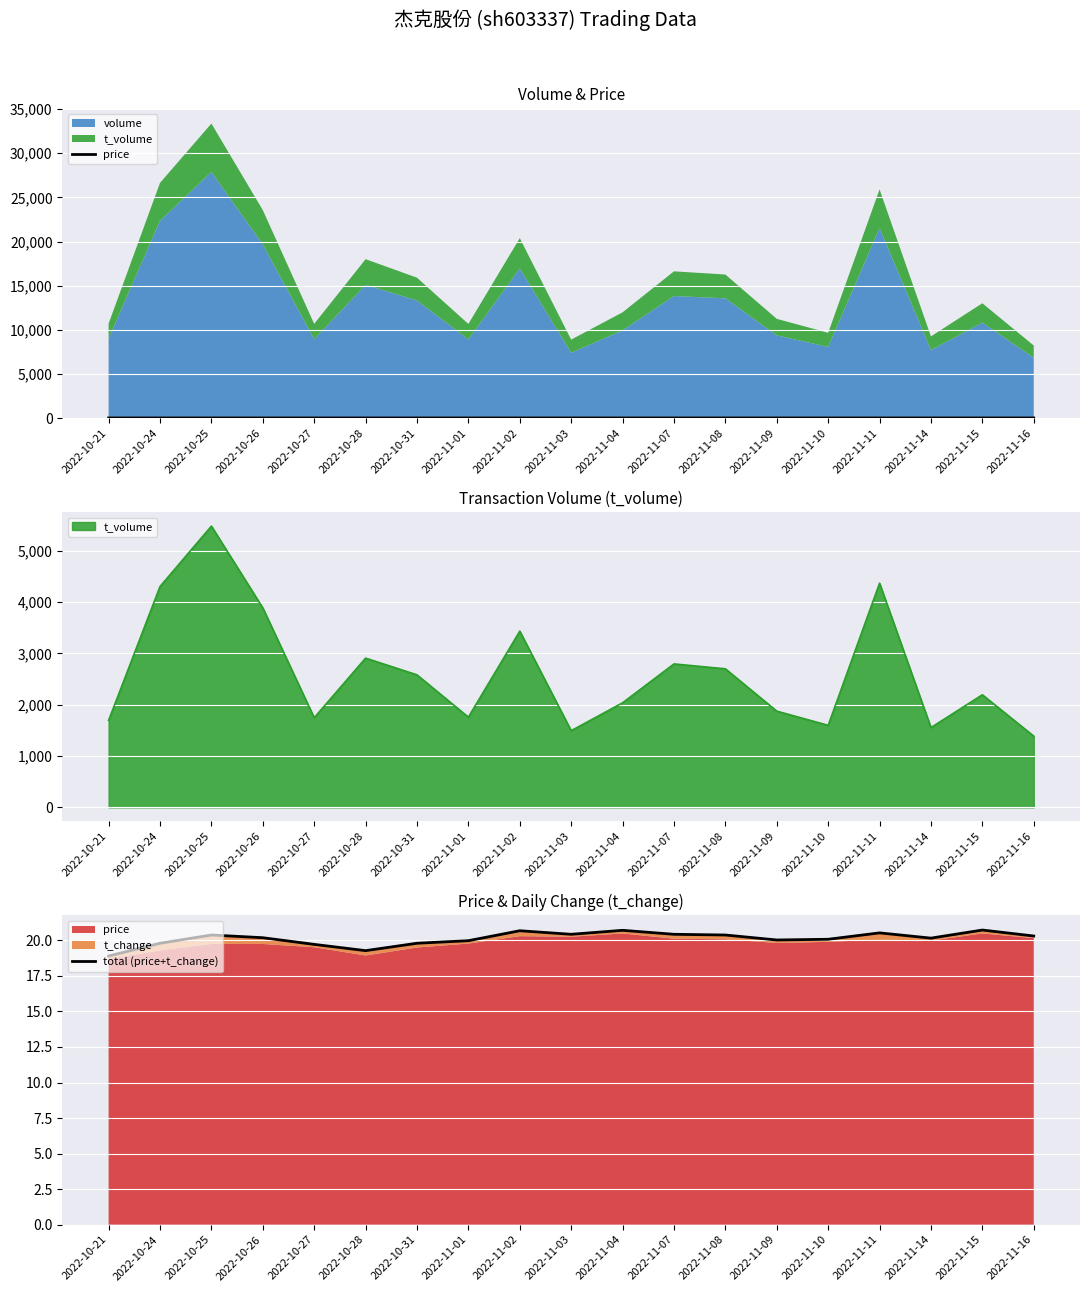

Where does the total (price+t_change) series first go above 20?

2022-10-25